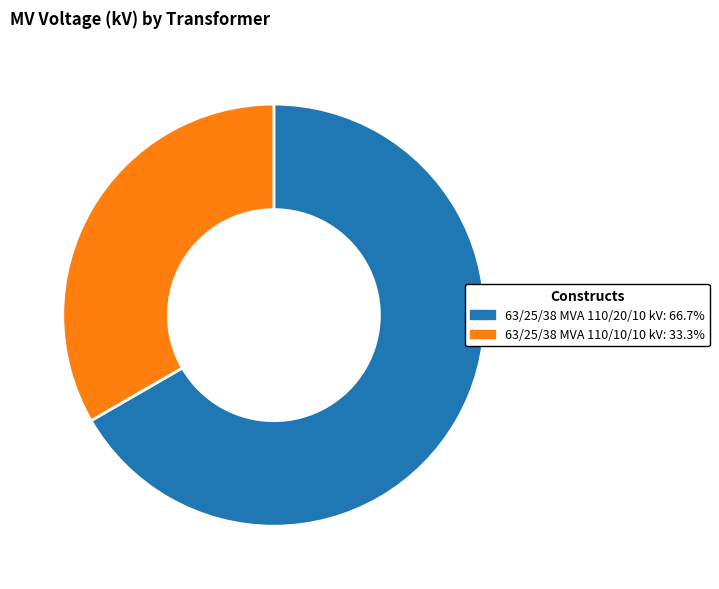

Is 63/25/38 MVA 110/10/10 kV the majority of the pie?

No